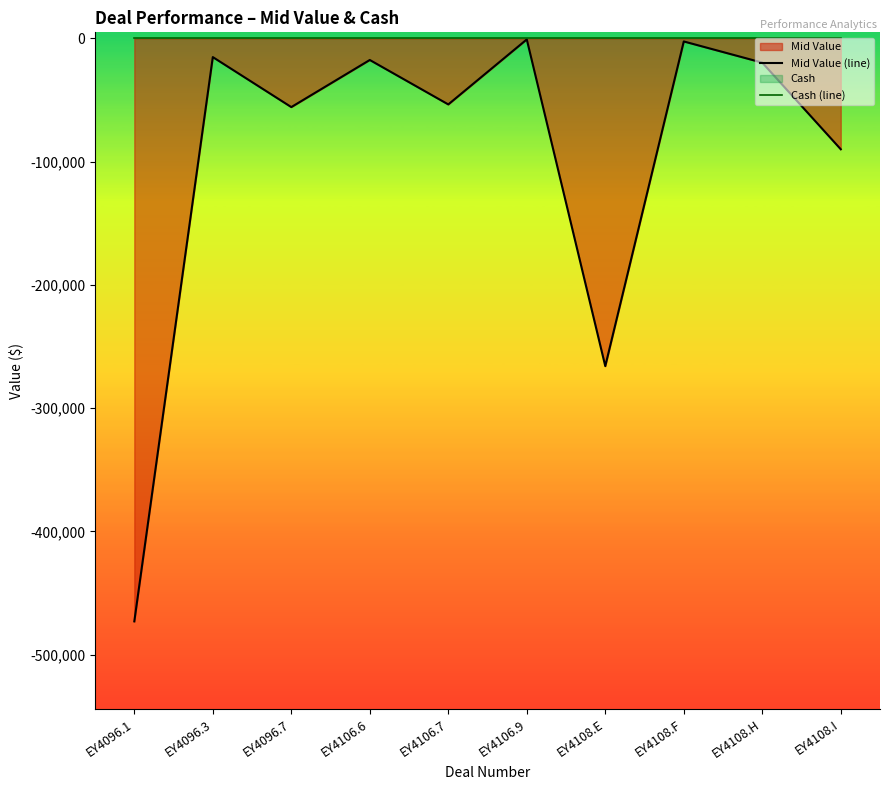

Does the chart display data point markers on the line(s)?

No